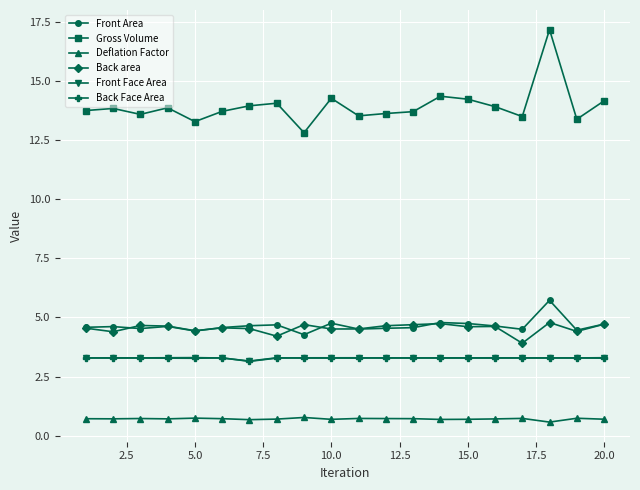

Which series has the largest range (max minus min)?

Gross Volume